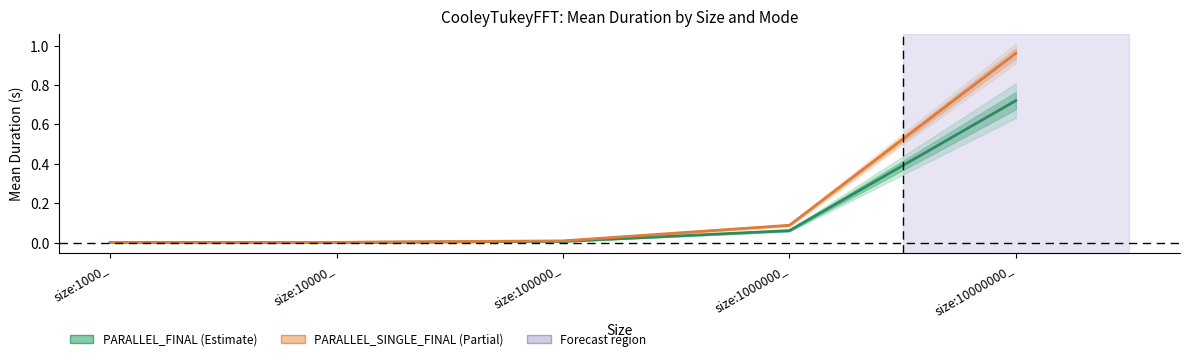

List the labels in order of PARALLEL_FINAL Mean value, smallest first.

size:1000_, size:10000_, size:100000_, size:1000000_, size:10000000_